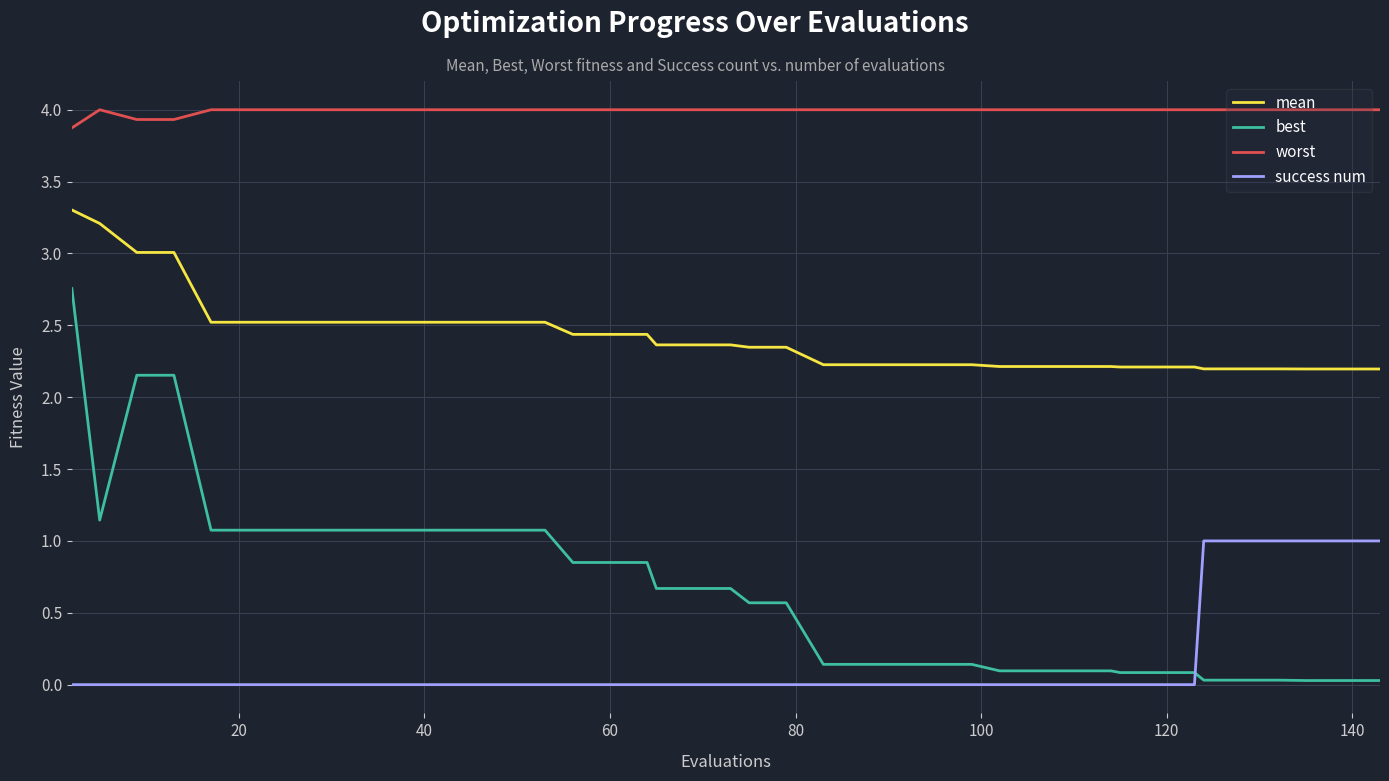

What is the highest value of the mean series?

3.3